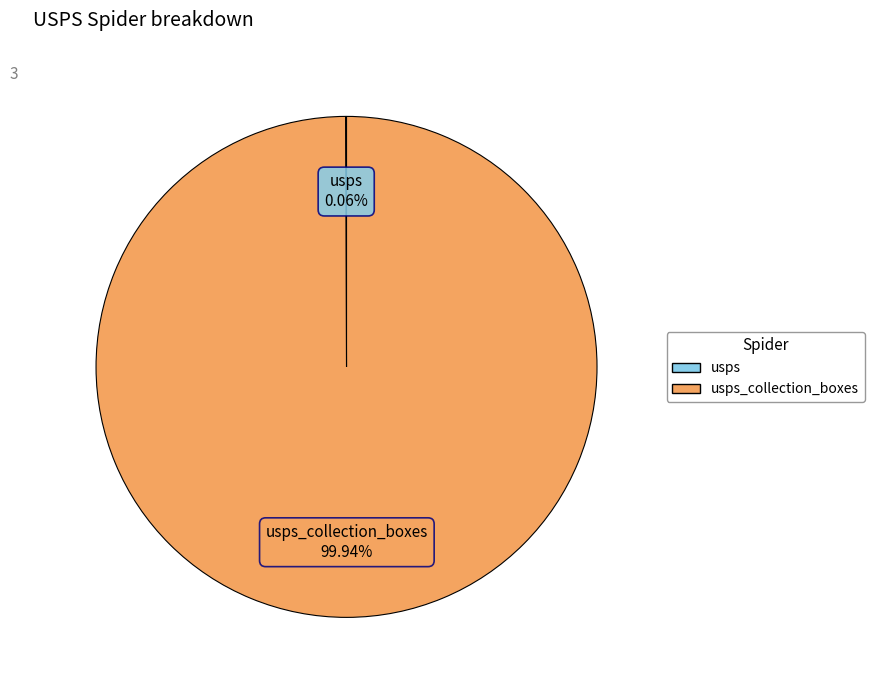

Is there a majority slice in this chart?

Yes